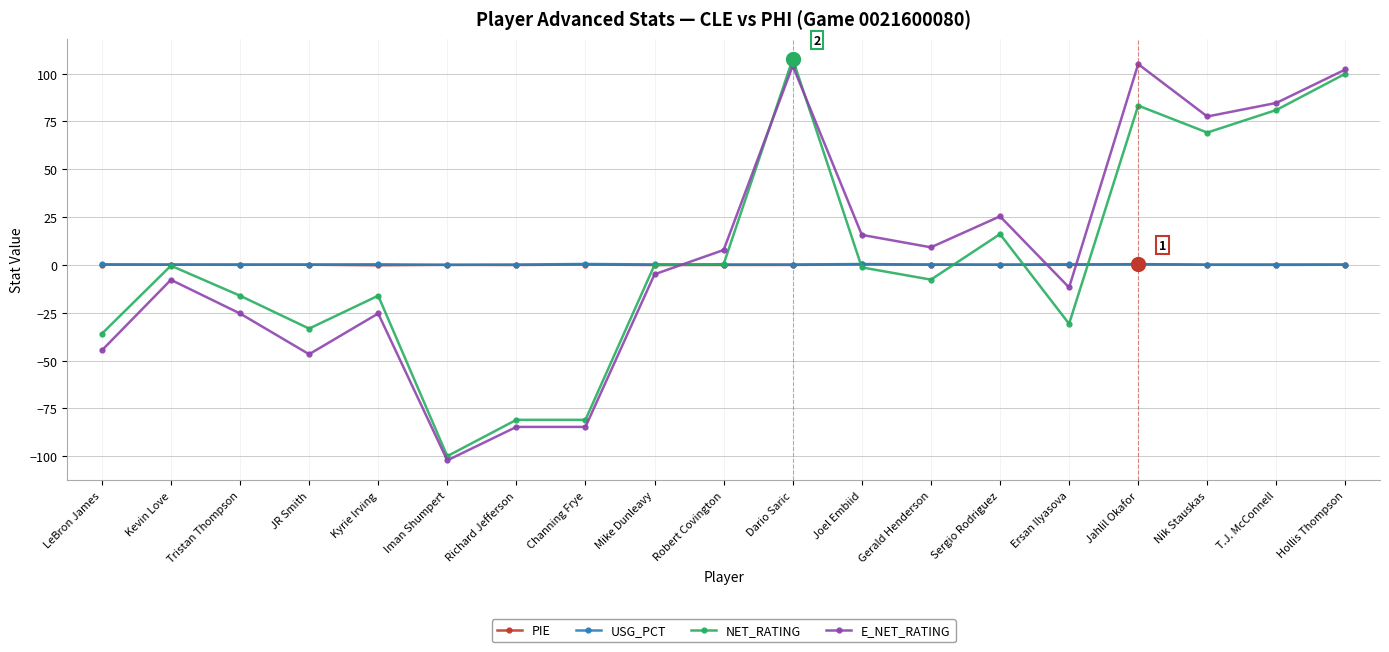

At which category does E_NET_RATING reach its first local valley?

JR Smith